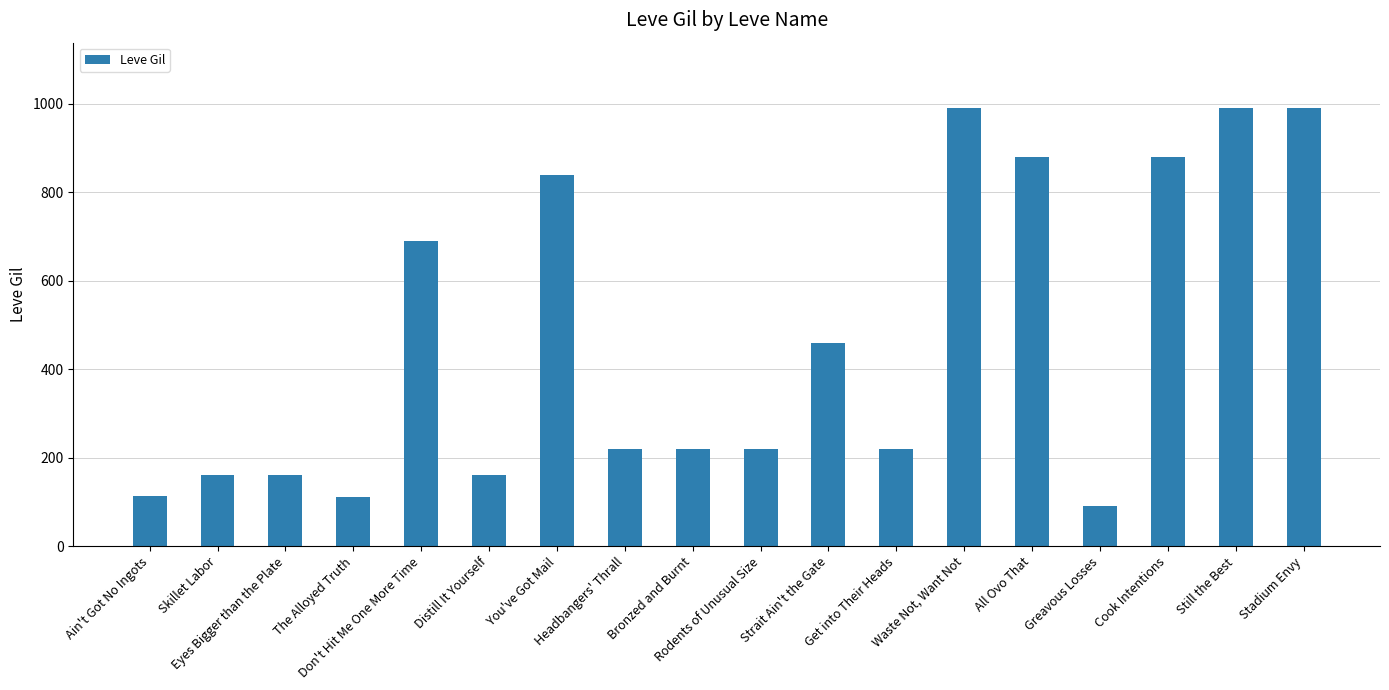

What is the difference between the second highest and minimum values?

900